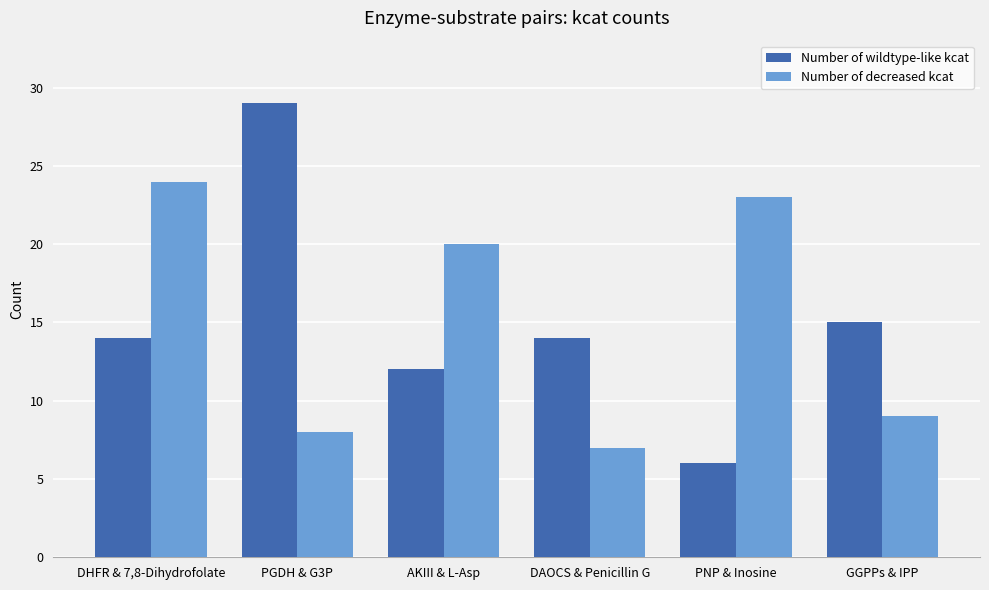

What are all the series names shown in the legend?

Number of wildtype-like kcat, Number of decreased kcat